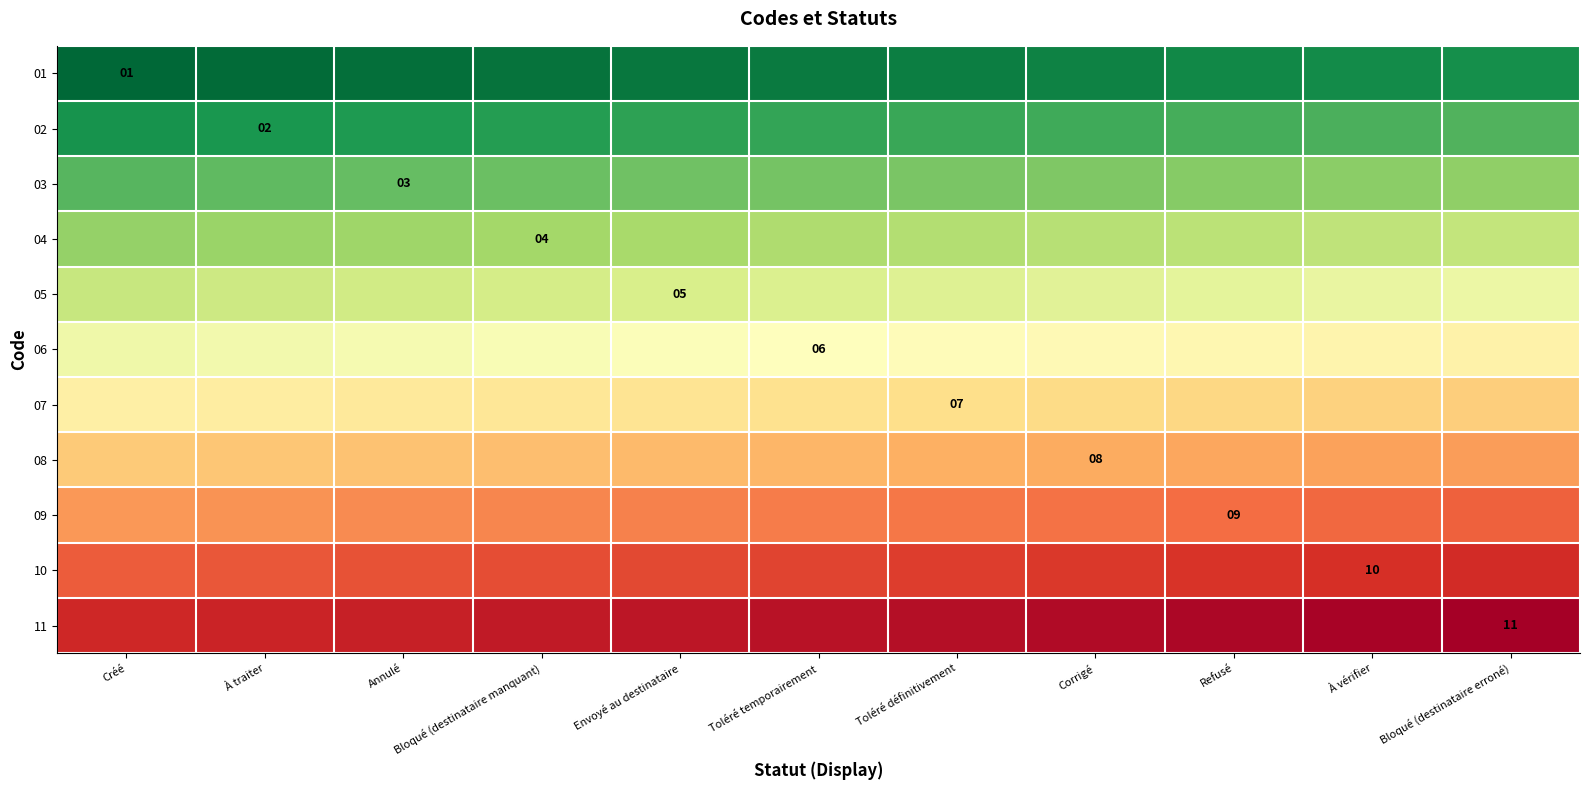

The value of 10 at À vérifier is 5. True or false?

False